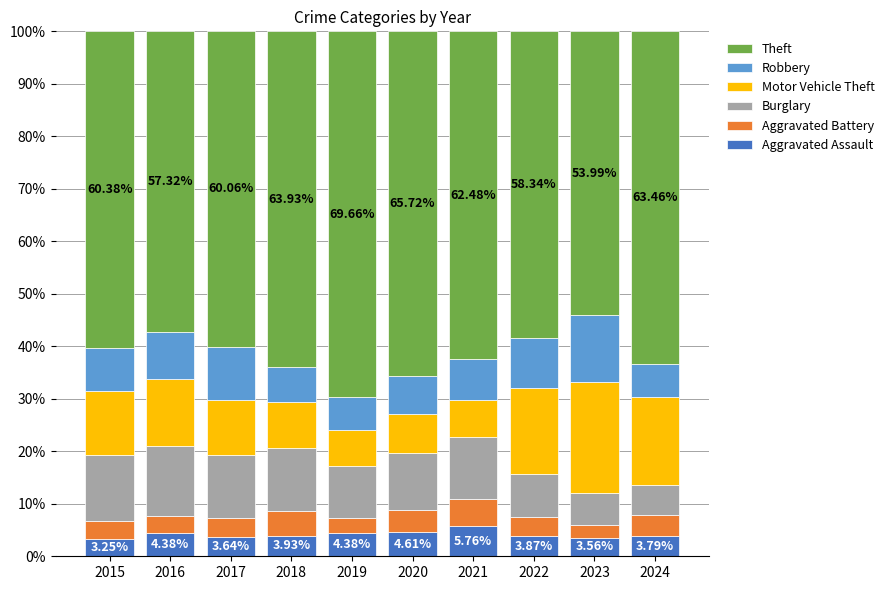

What is the total value across all series at 2023?

100.0